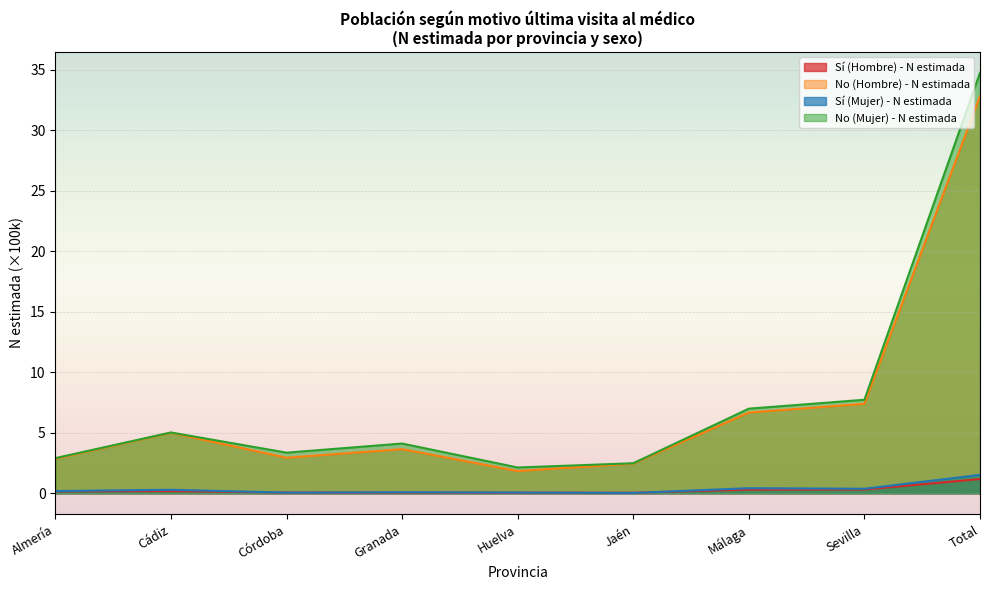

True or false: No (Hombre) - N estimada and Sí (Mujer) - N estimada intersect in this chart.

False